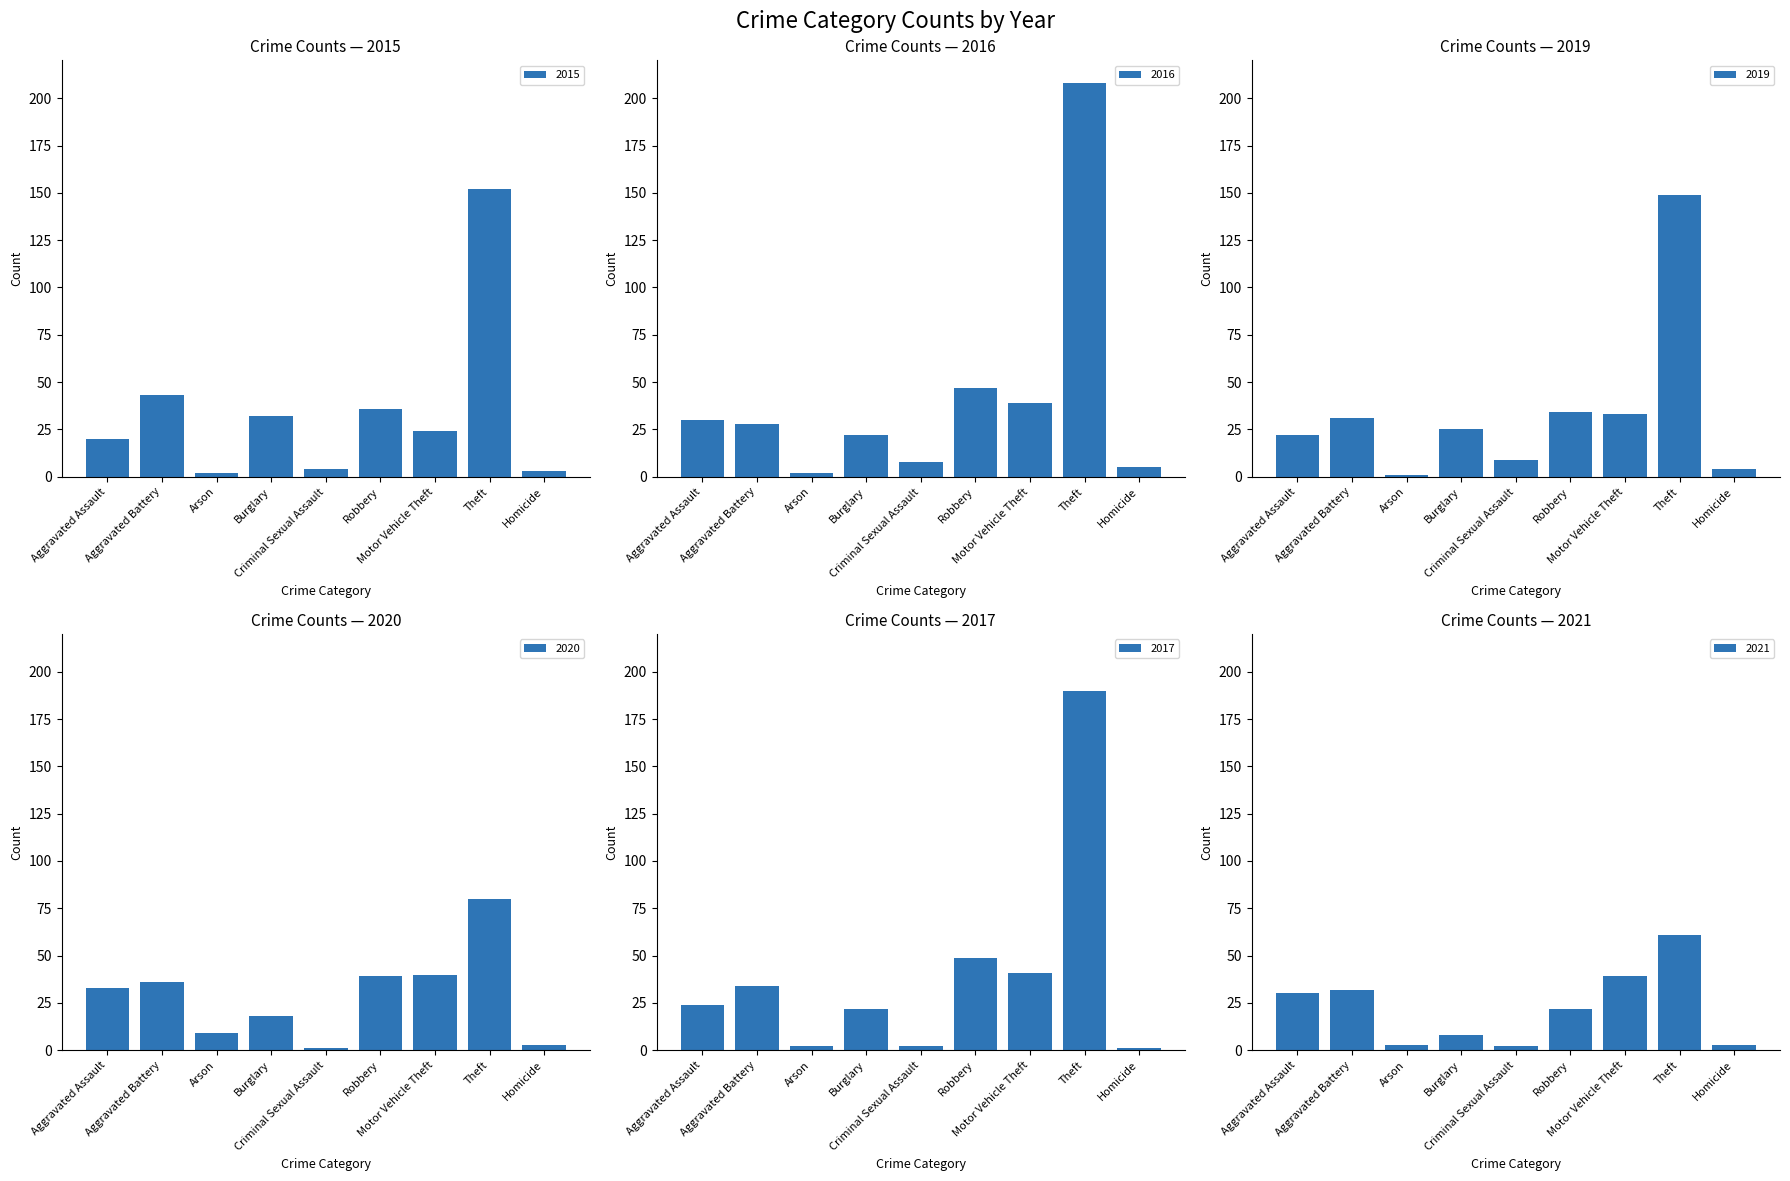

The value of 2017 at Burglary is 22. True or false?

True